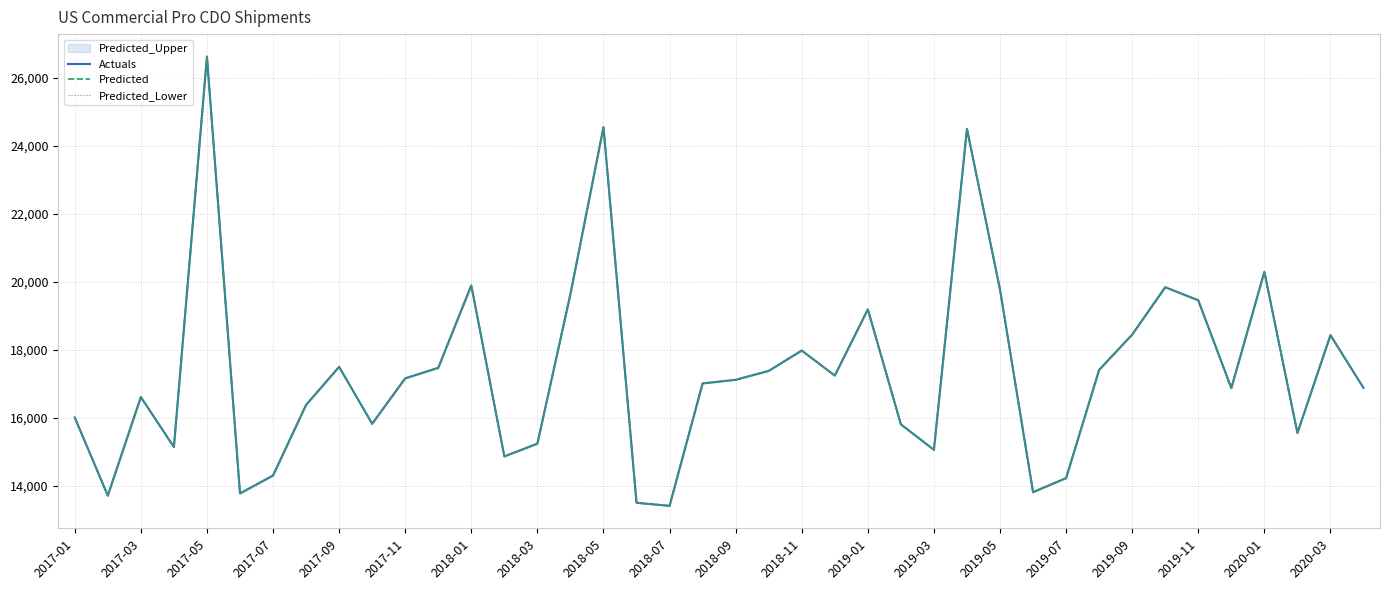

Reading right to left, what are all the values shown in this chart?

Actuals: 16887	18437	15559	20299	16878	19462	19846	18453	17416	14234	13820	19775	24503	15065	15815	19195	17249	17984	17386	17124	17018	13418	13508	24553	19646	15247	14871	19901	17475	17167	15831	17505	16385	14309	13783	26628	15147	16617	13718	16016
Predicted: 16887	18437	15559	20299	16878	19462	19846	18453	17416	14234	13820	19775	24503	15065	15815	19195	17249	17984	17386	17124	17018	13418	13508	24553	19646	15247	14871	19901	17475	17167	15831	17505	16385	14309	13783	26628	15147	16617	13718	16016
Predicted_Lower: 16887	18437	15559	20299	16878	19462	19846	18453	17416	14234	13820	19775	24503	15065	15815	19195	17249	17984	17386	17124	17018	13418	13508	24553	19646	15247	14871	19901	17475	17167	15831	17505	16385	14309	13783	26628	15147	16617	13718	16016